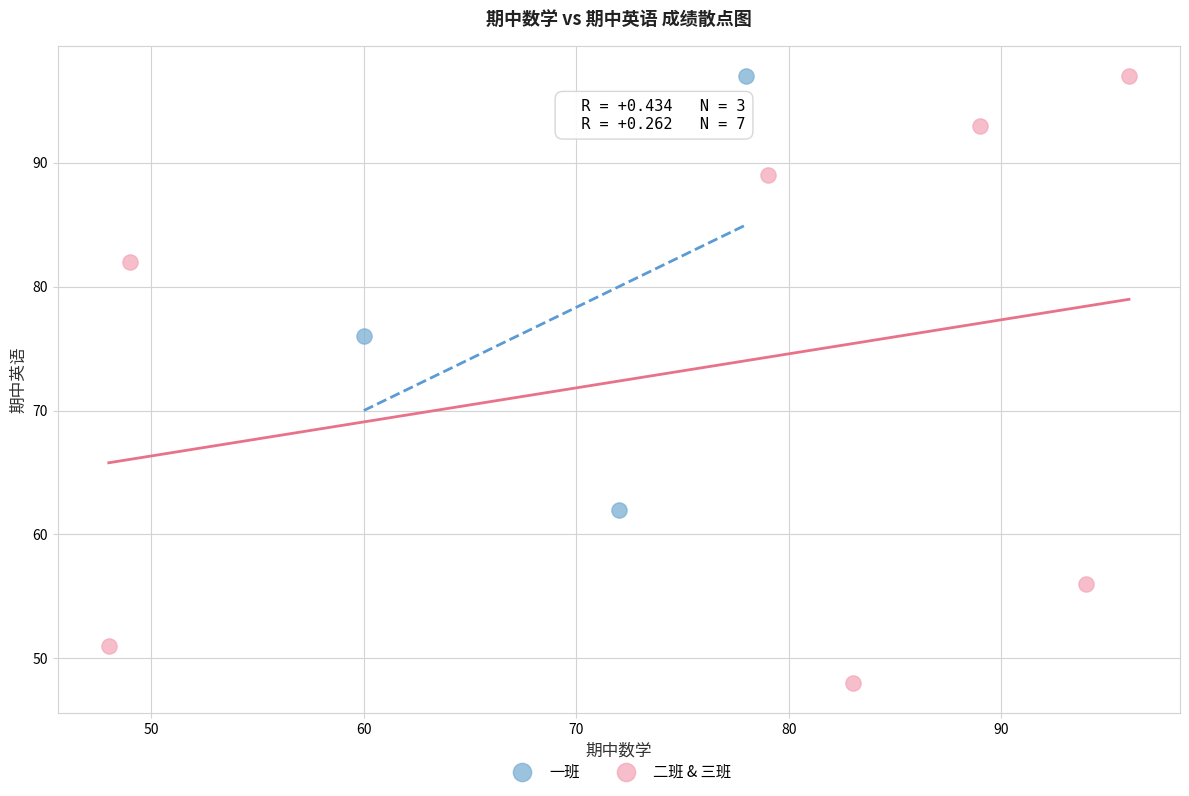

Which series contains the lowest Y value?

二班 & 三班